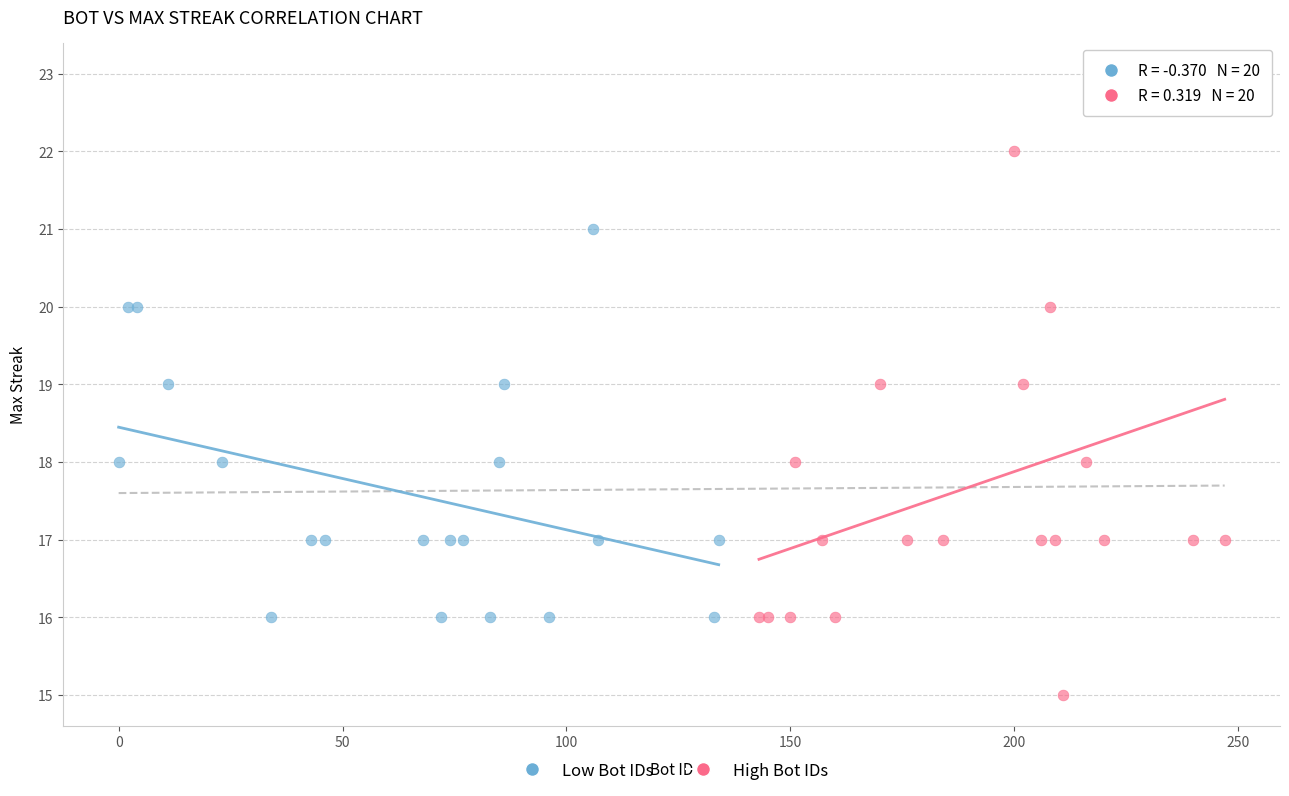

Which series reaches the minimum Y coordinate?

High Bot IDs